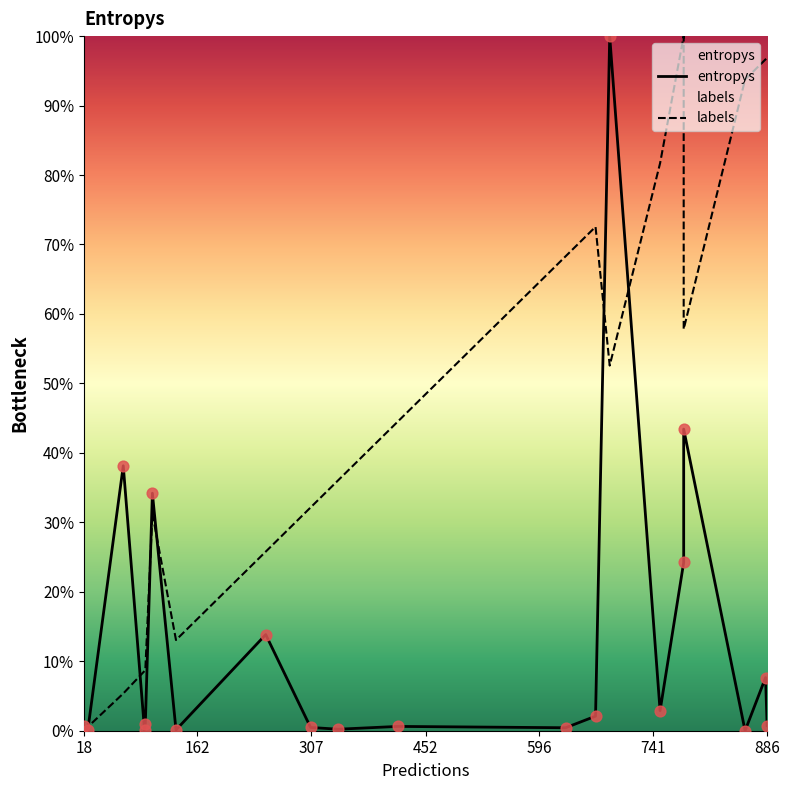

Is the value of labels at 12 greater than the value of entropys at 14?

Yes